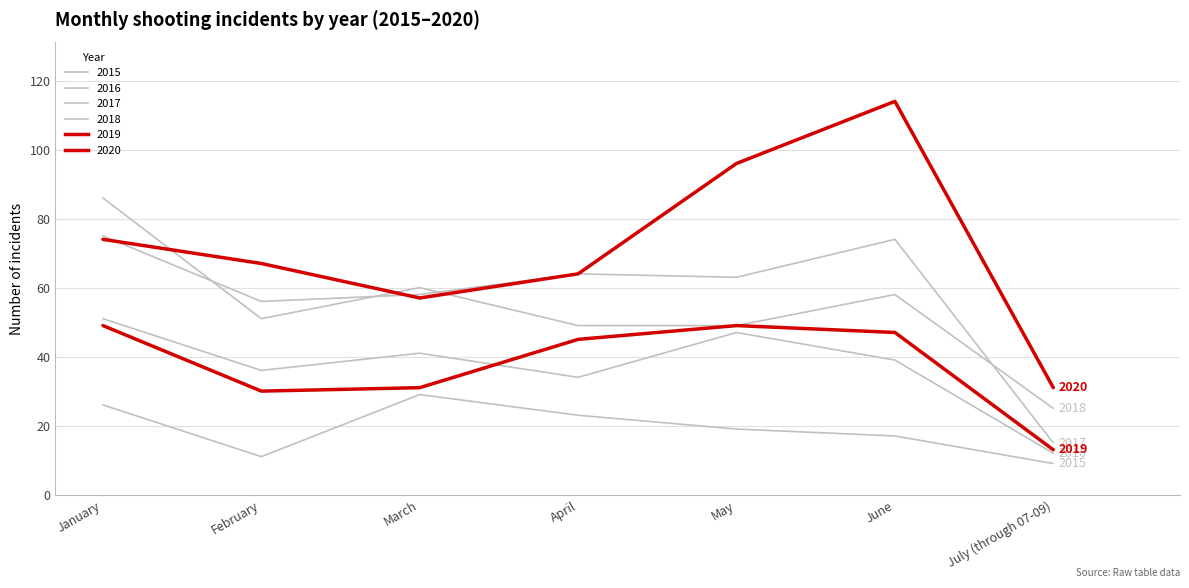

How many lines are shown in the chart?

6